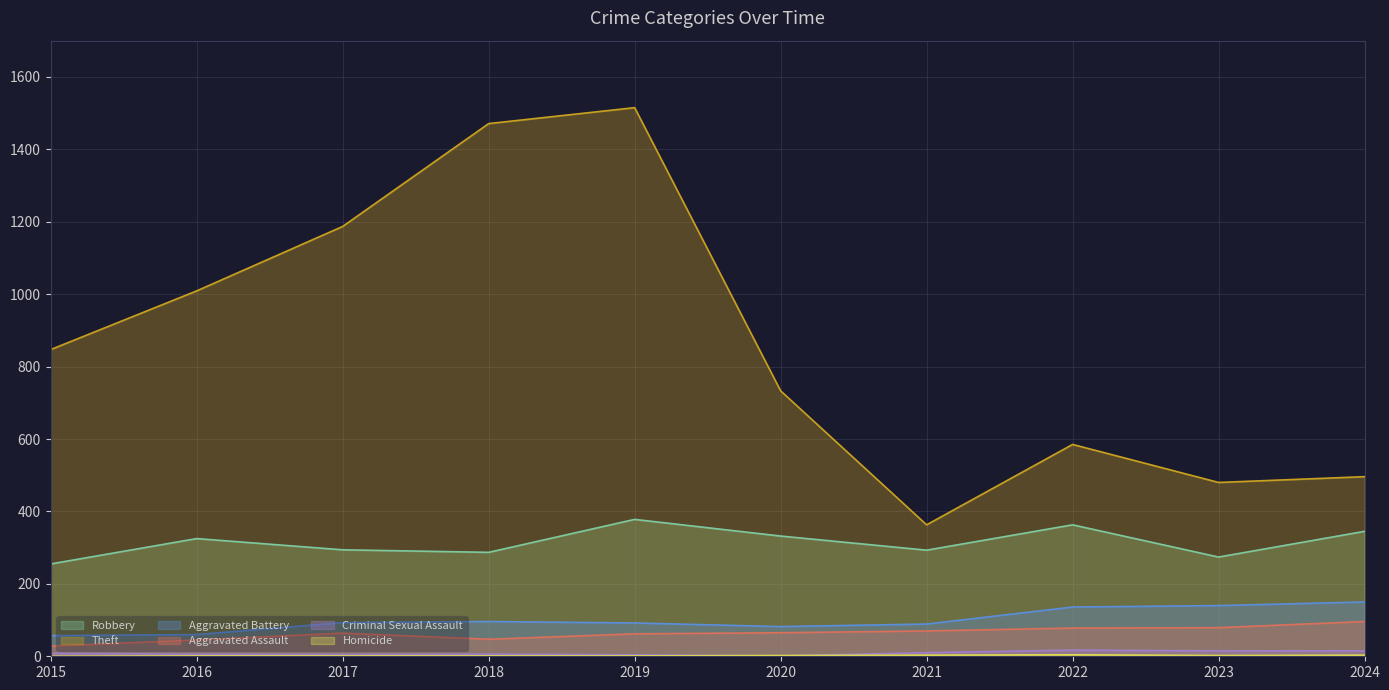

Does the chart display data point markers on the line(s)?

No